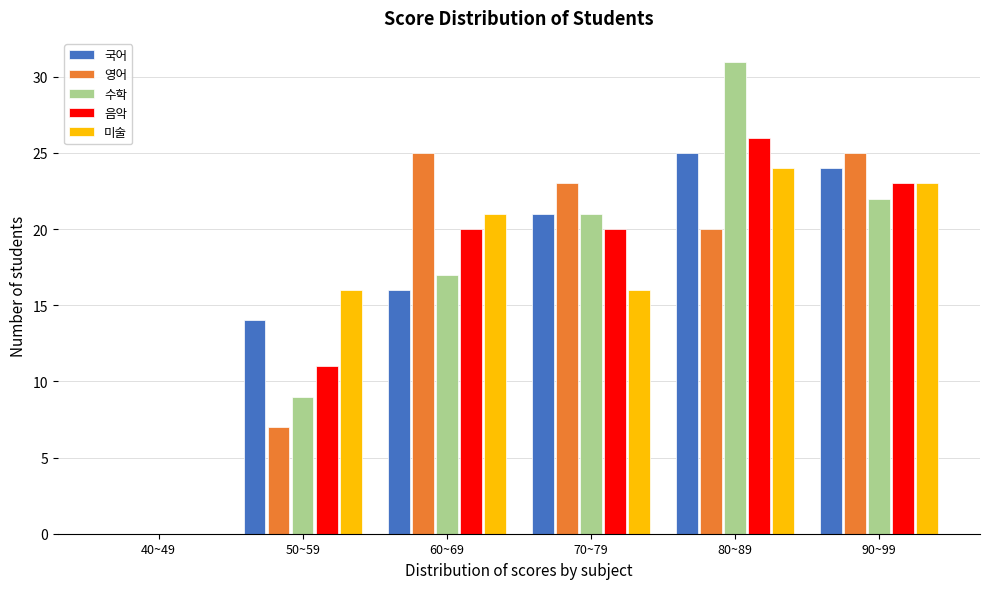

Reading left to right, extract all data points from this chart.

국어: 40~49=0	50~59=14	60~69=16	70~79=21	80~89=25	90~99=24
영어: 40~49=0	50~59=7	60~69=25	70~79=23	80~89=20	90~99=25
수학: 40~49=0	50~59=9	60~69=17	70~79=21	80~89=31	90~99=22
음악: 40~49=0	50~59=11	60~69=20	70~79=20	80~89=26	90~99=23
미술: 40~49=0	50~59=16	60~69=21	70~79=16	80~89=24	90~99=23